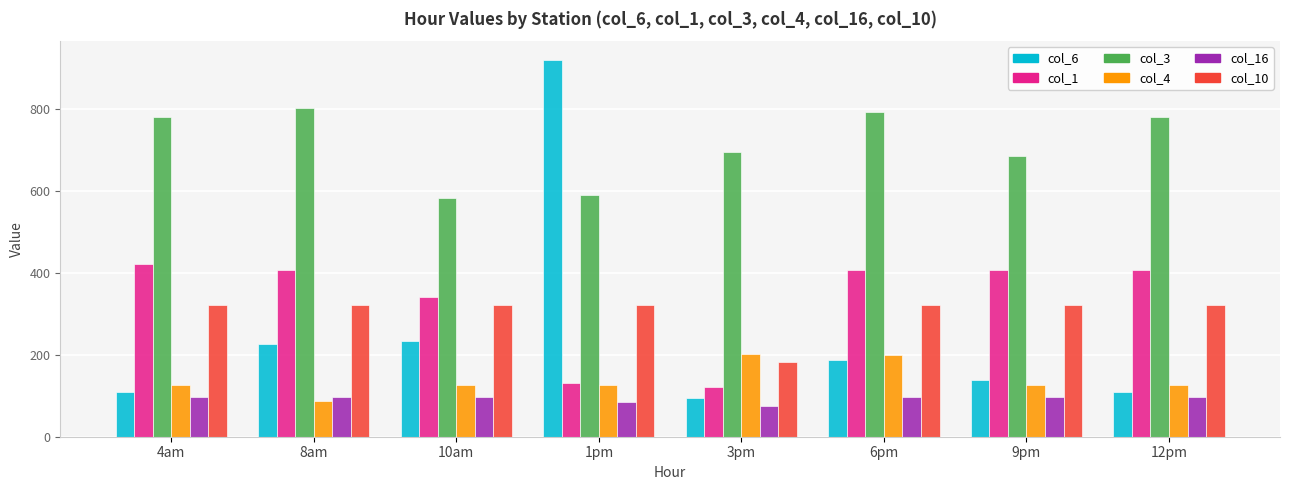

Where does the col_10 series first go above 321?

4am